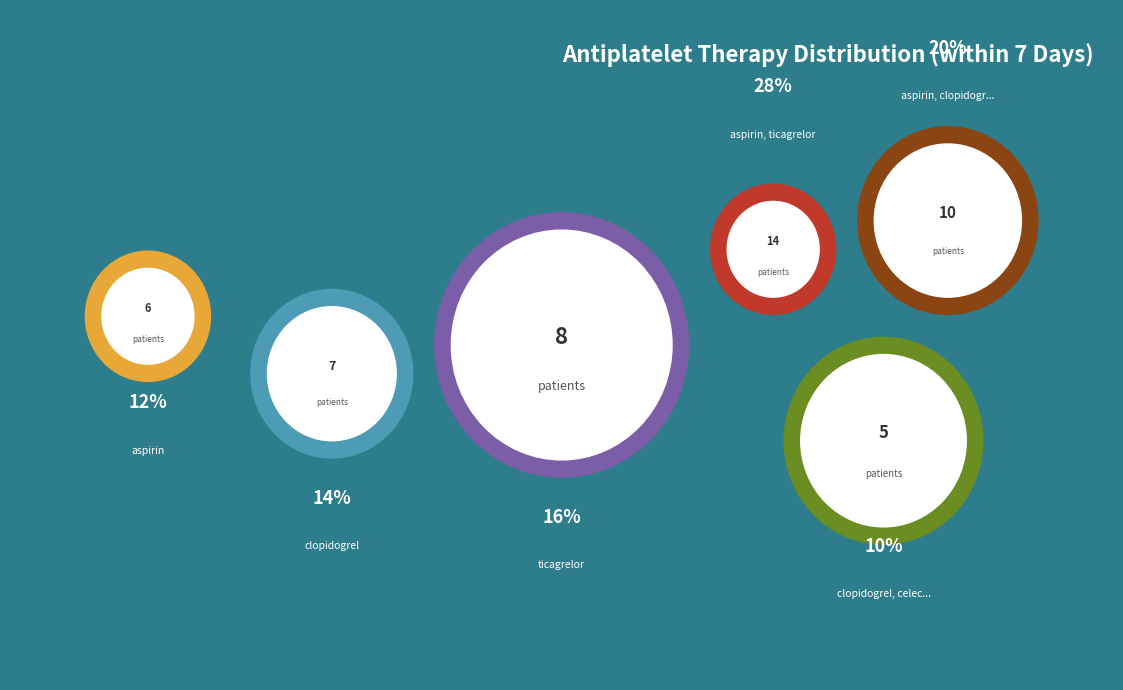

To the nearest percent, what percentage of the pie is aspirin?

12%